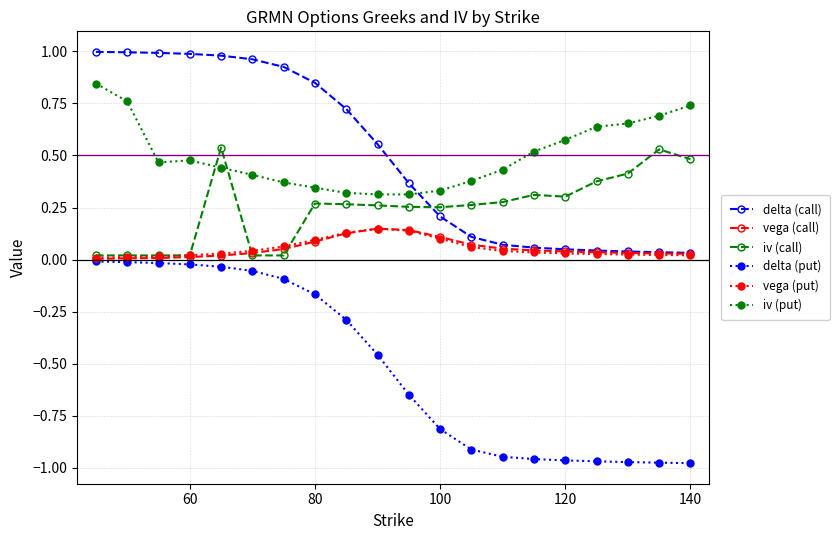

How many times do iv (put) and iv (call) cross each other?

2